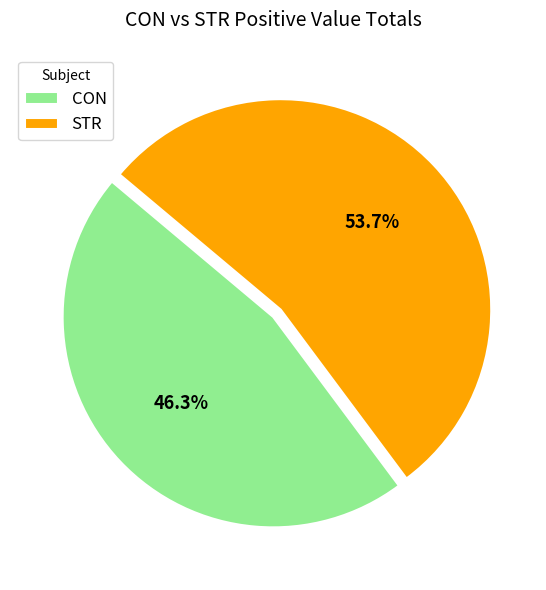

How many slices are in this pie chart?

2